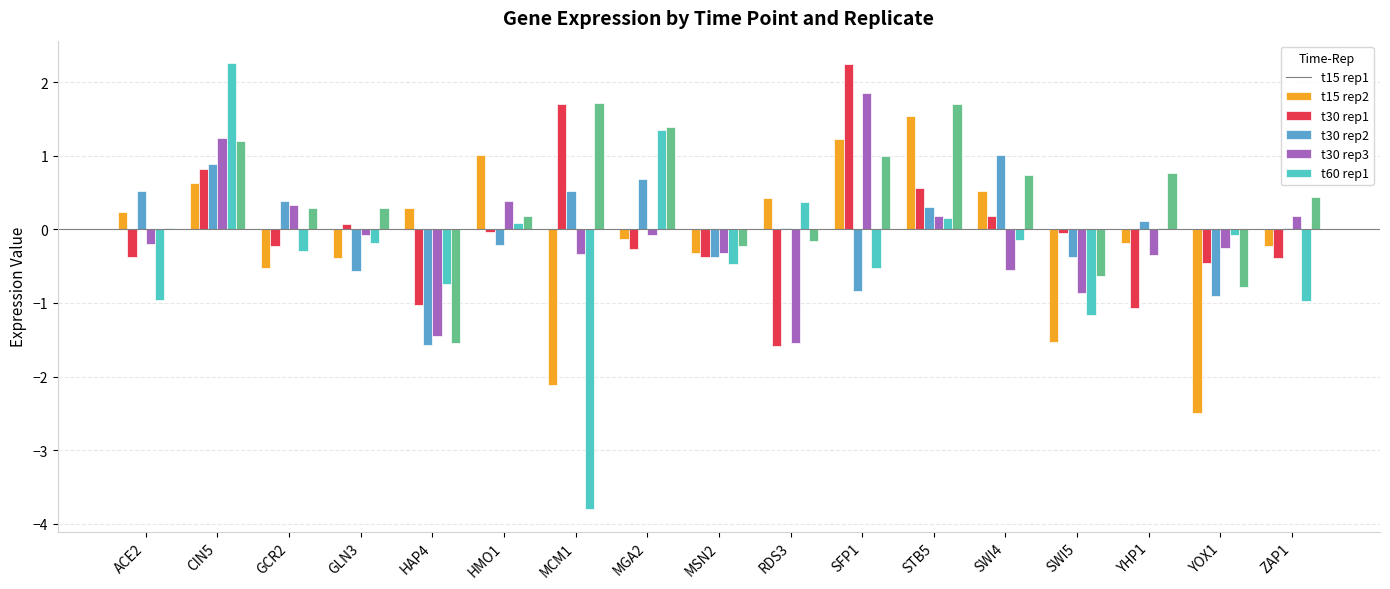

What is the greatest value displayed?

2.3